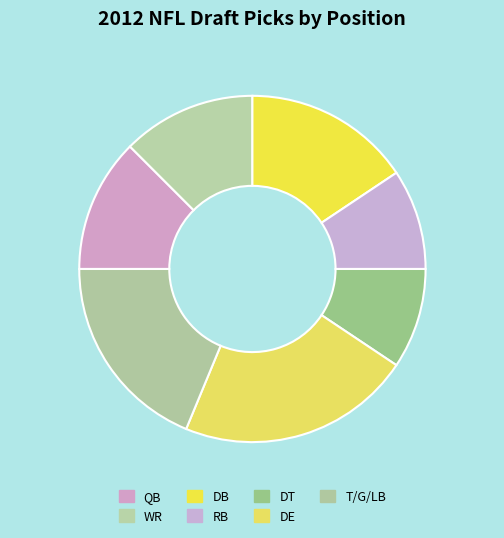

Does any single category account for the majority?

No